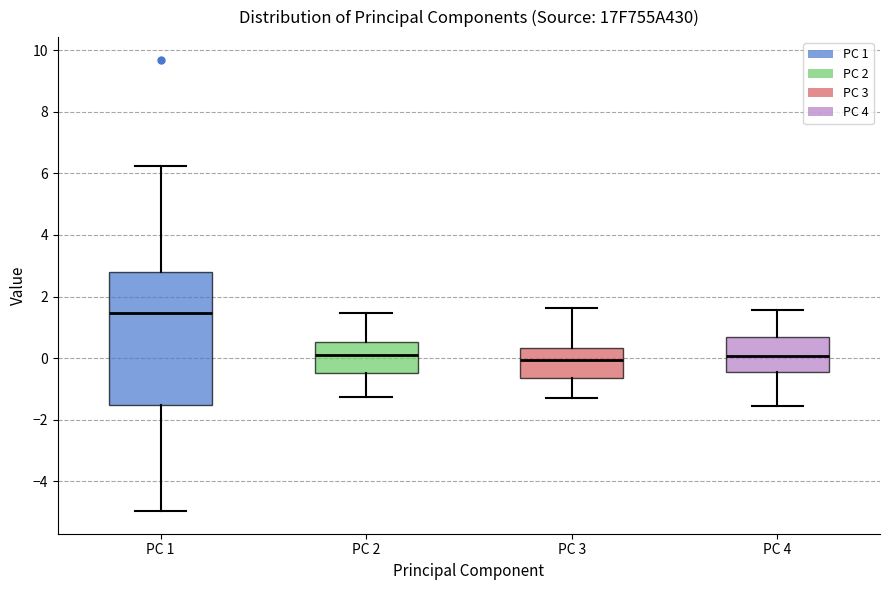

Where does the lower whisker of the box for PC 3 end on the y-axis? The values are not printed on the chart, so give them approximately, as read against the axis.

-1.4